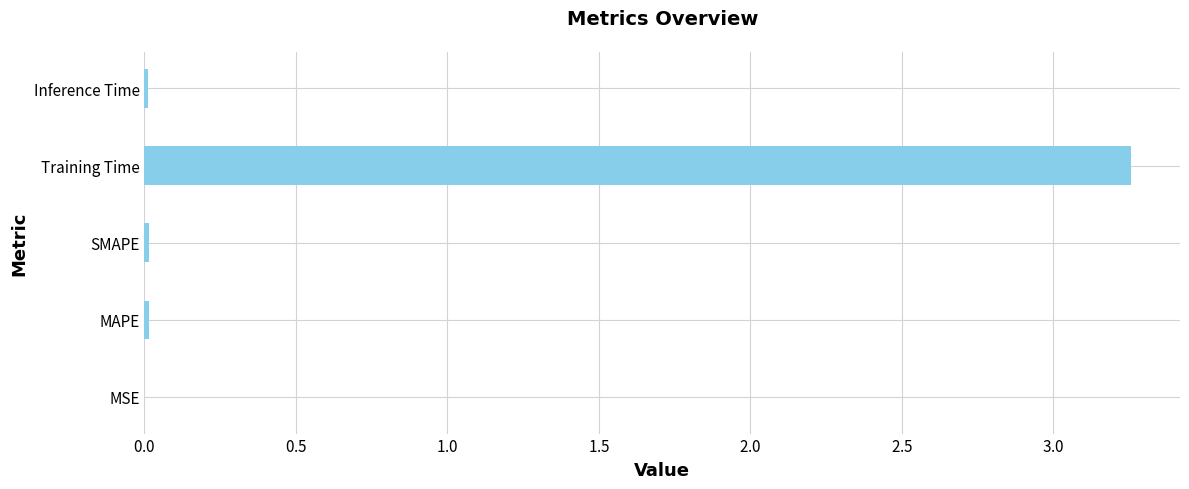

What is the maximum value shown in the chart?

3.3